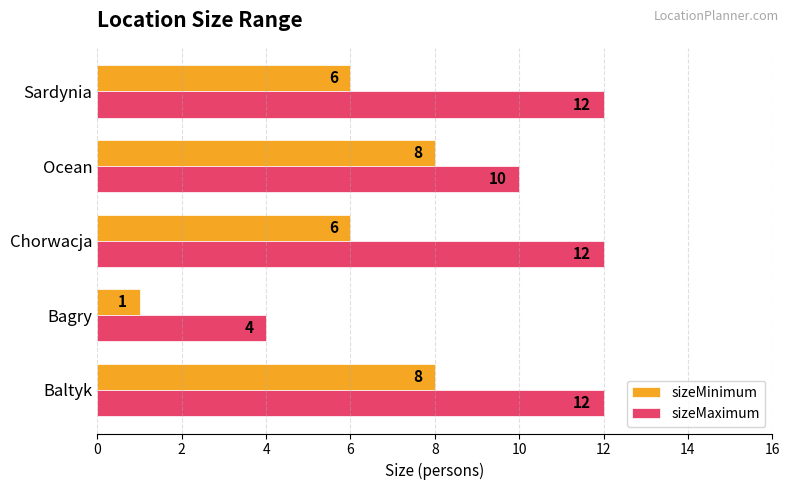

Which series has the largest range (max minus min)?

sizeMaximum